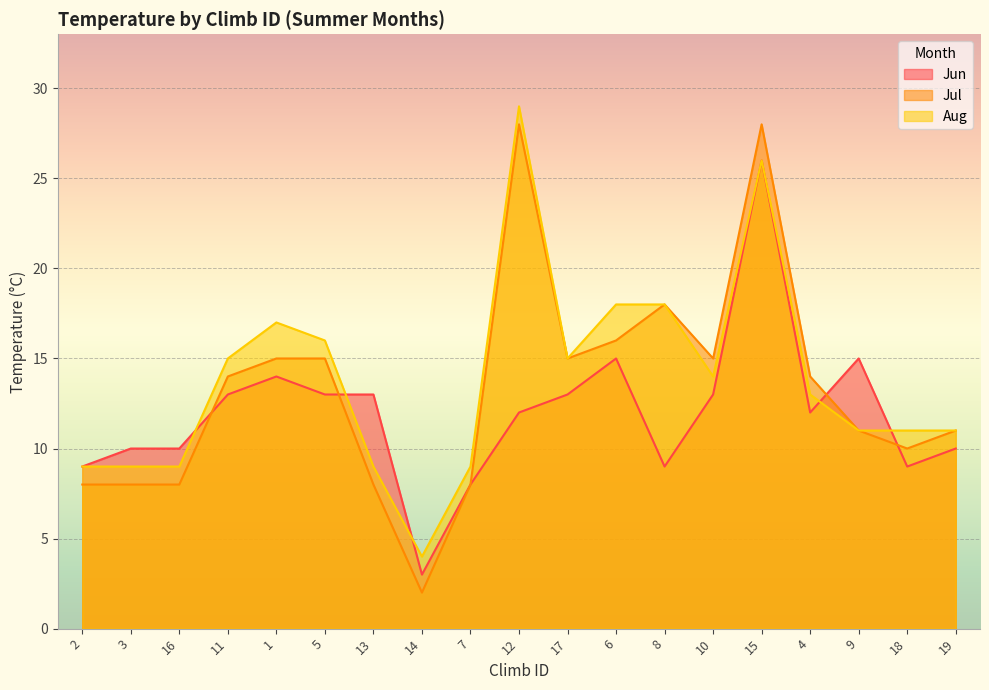

The Jun series shows 11 at 15. True or false?

False